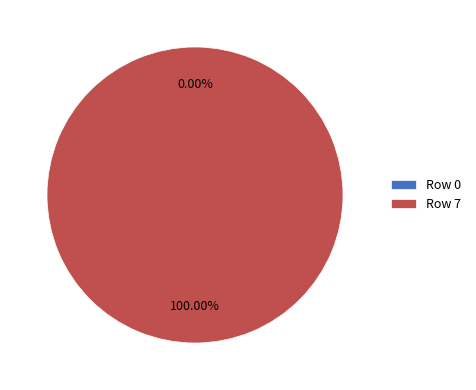

True or false: Row 0 accounts for 10% of the total.

False